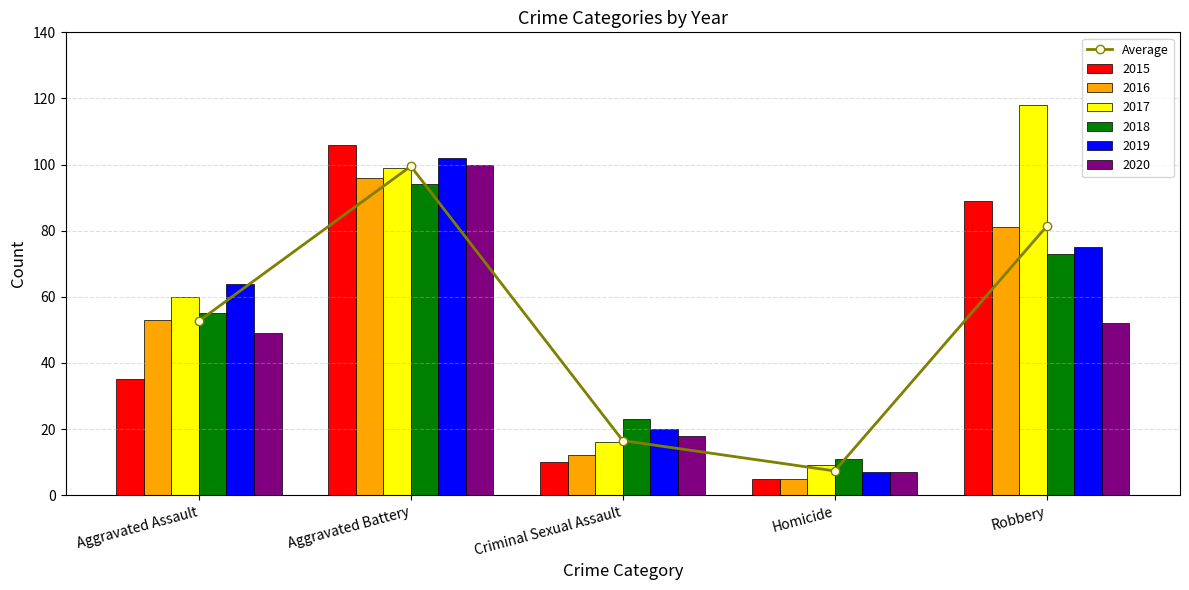

Reading right to left, list all the values displayed in this chart.

81.3	7.3	16.5	99.5	52.7